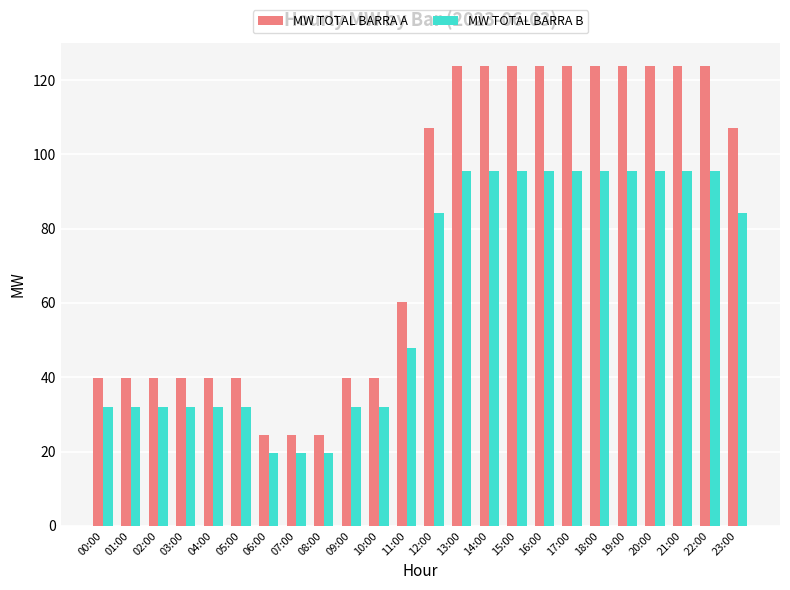

What is the highest value of the MW TOTAL BARRA B series?

95.7